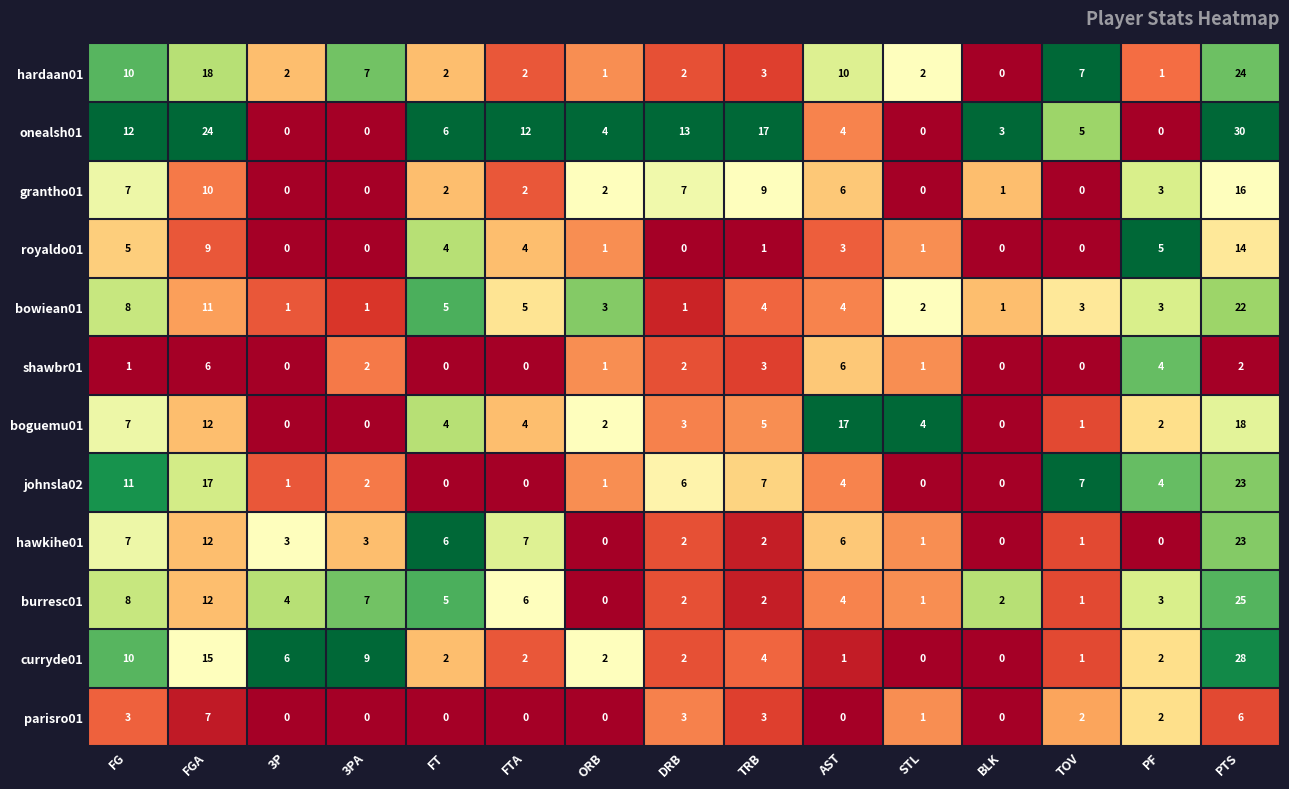

What is the difference between the burresc01 values at TRB and FGA?

10